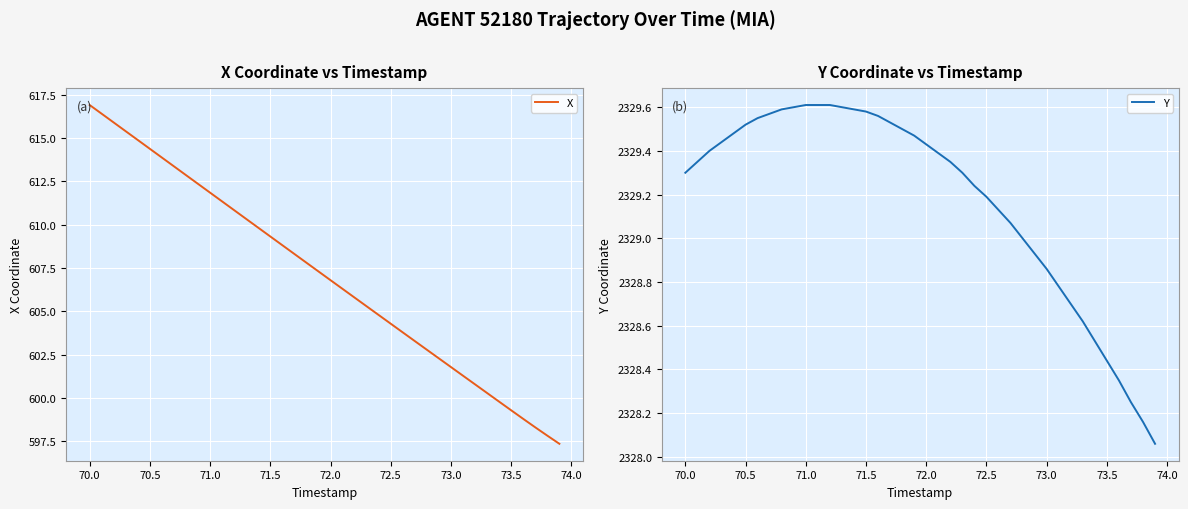

Which category has the highest value in the X series?

70.0